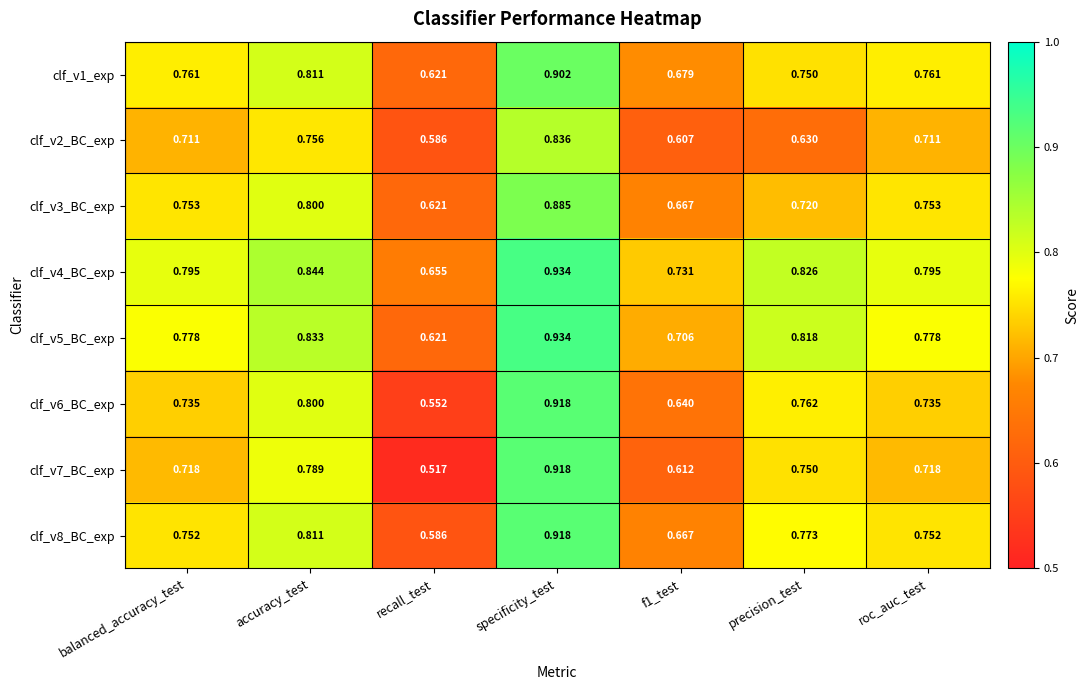

At which category does the chart reach its peak across all series?

specificity_test